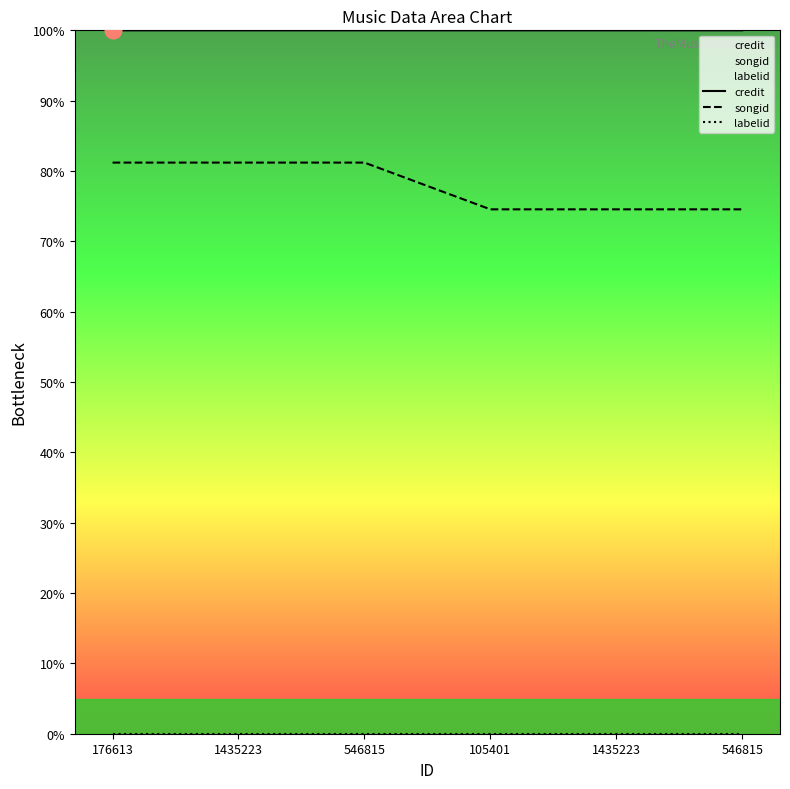

List the labels in order of credit value, largest first.

105401, 1435223, 546815, 176613, 1435223, 546815